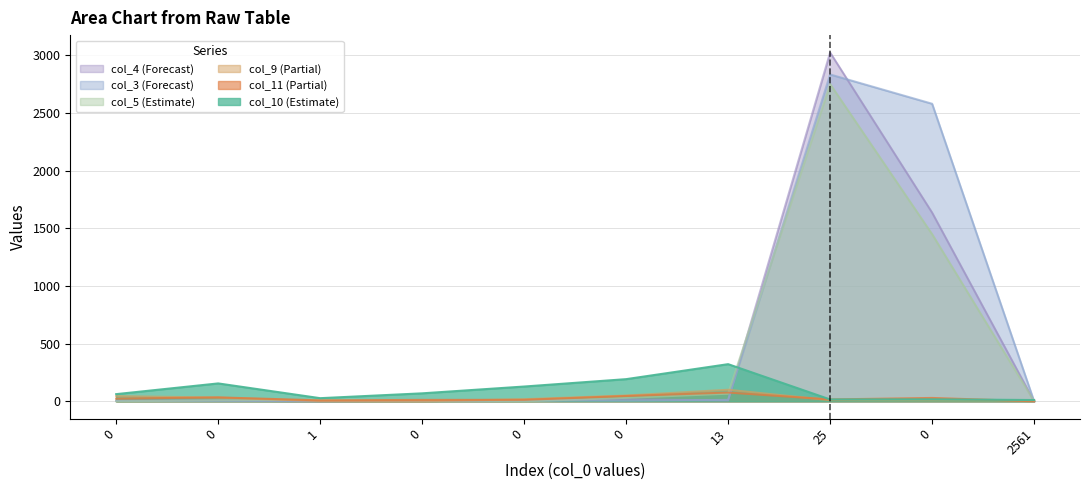

Which series has the widest spread of values?

col_4 (Forecast)